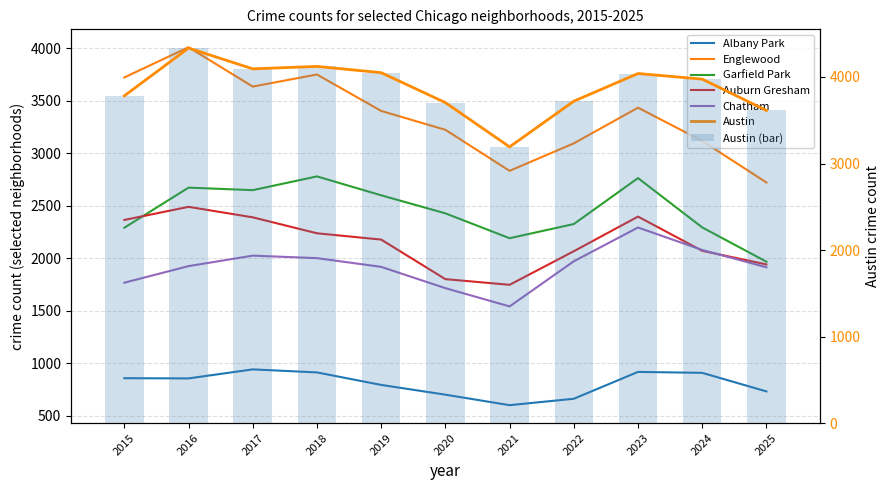

What is the difference between the Albany Park values at 2021 and 2023?

317